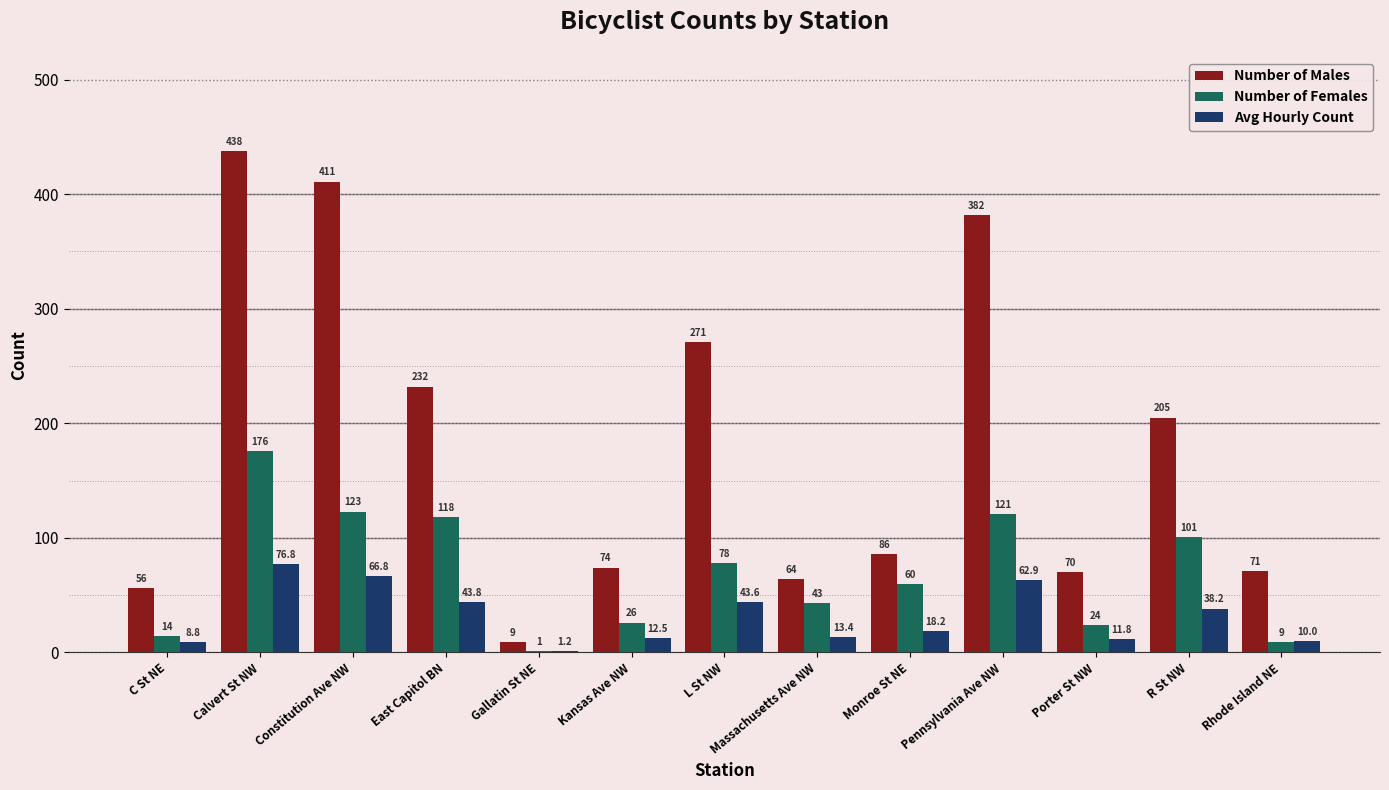

What are all the series names shown in the legend?

Number of Males, Number of Females, Avg Hourly Count